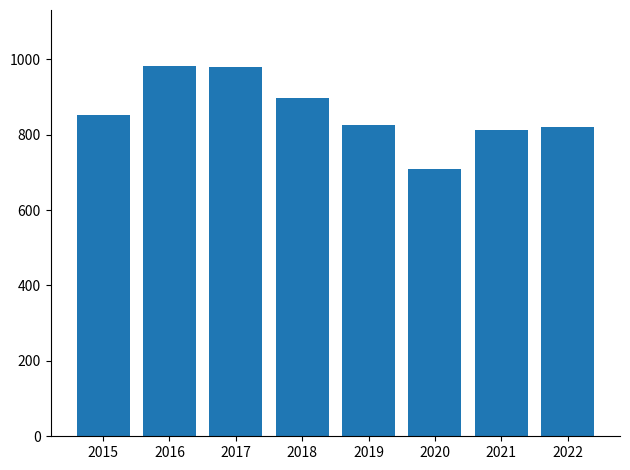

Reading left to right, transcribe all the data shown in this chart.

852	983	978	898	826	708	811	819